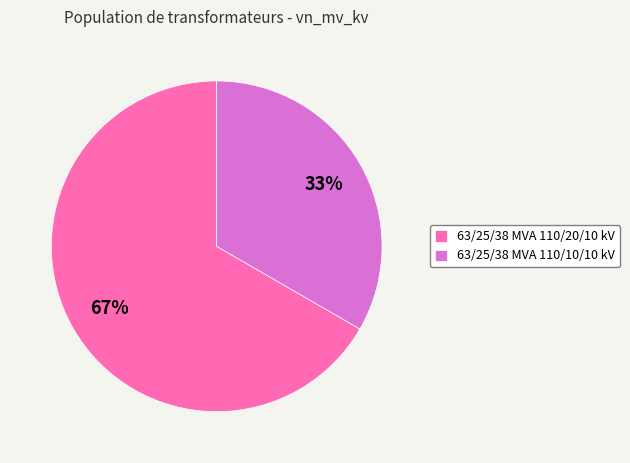

Does 63/25/38 MVA 110/10/10 kV account for over 50% of the chart?

No